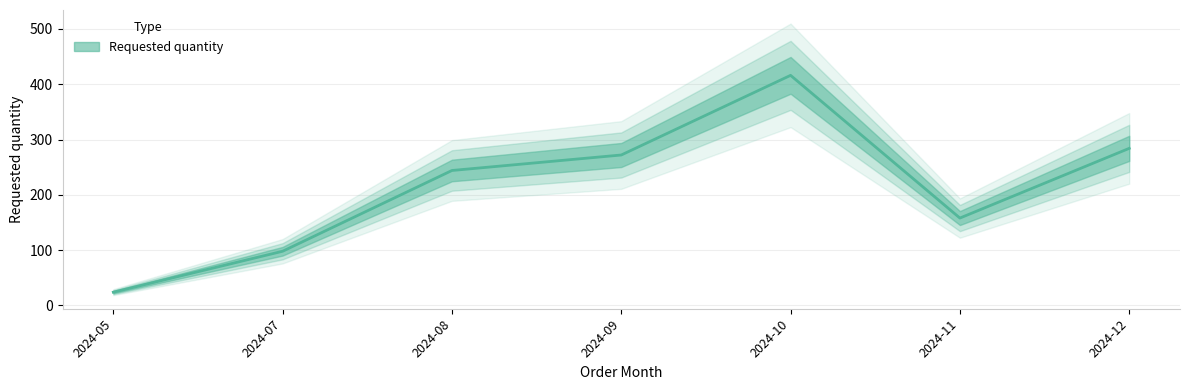

The value at 2024-09 is 272. True or false?

True